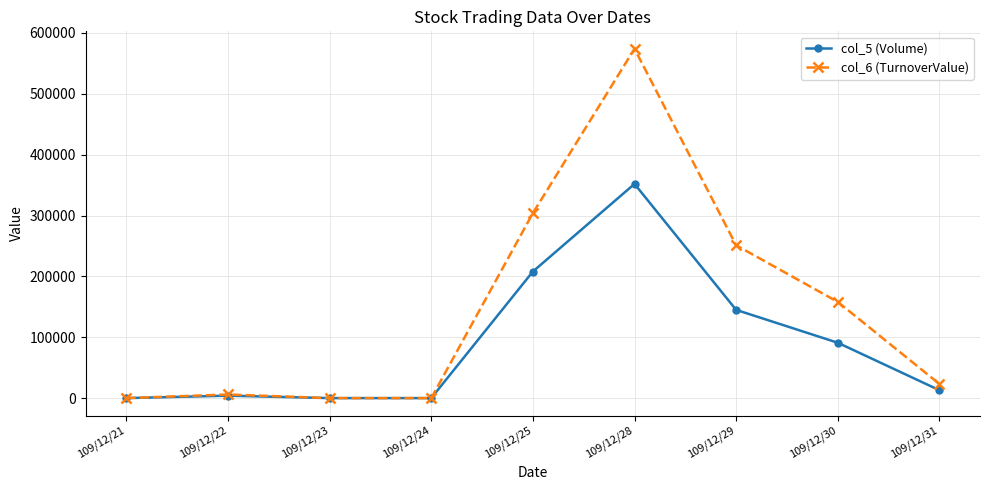

What is the difference between the second highest and minimum values in the col_5 (Volume) series?

208000